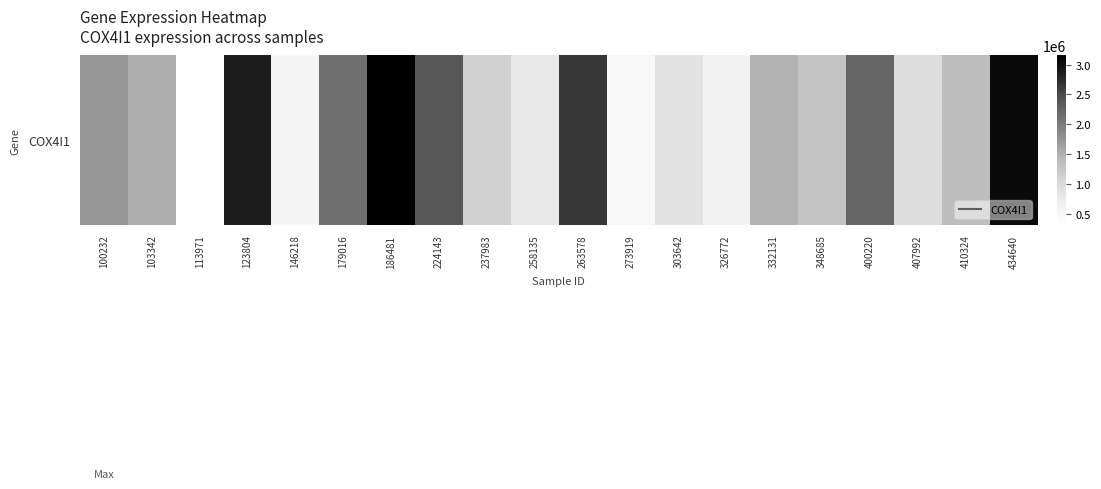

How many data points are above 1473153?

9